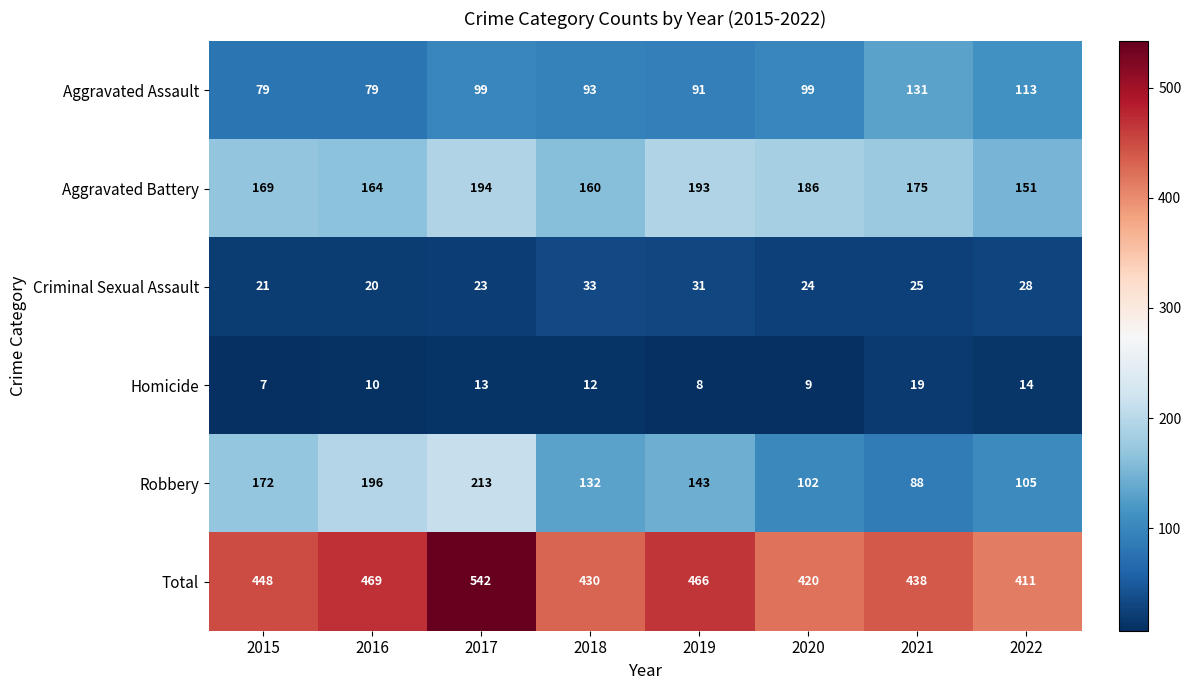

At which label does Criminal Sexual Assault reach its peak?

2018